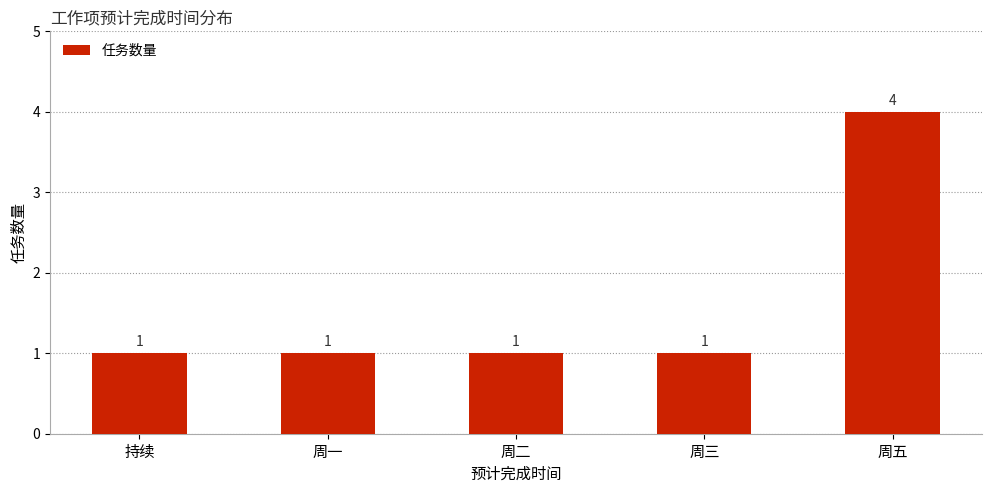

At which category does the chart reach its peak across all series?

周五